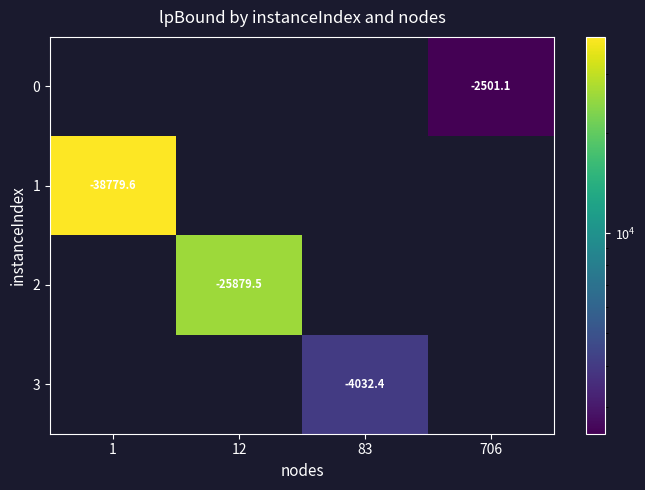

How many distinct data groups are displayed?

4